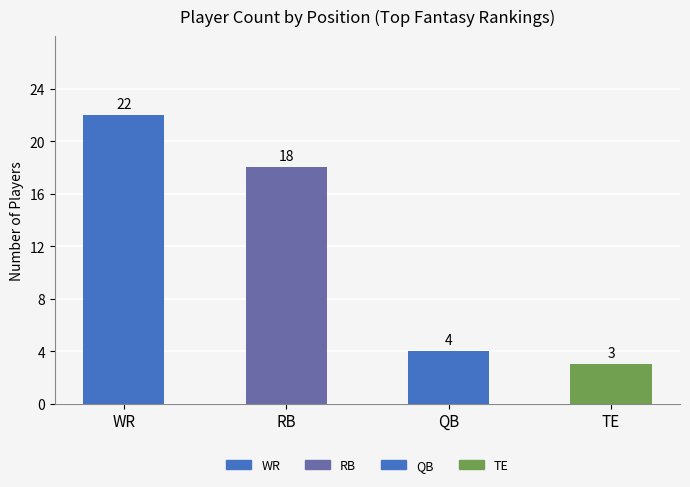

What is the minimum value shown in the chart?

3